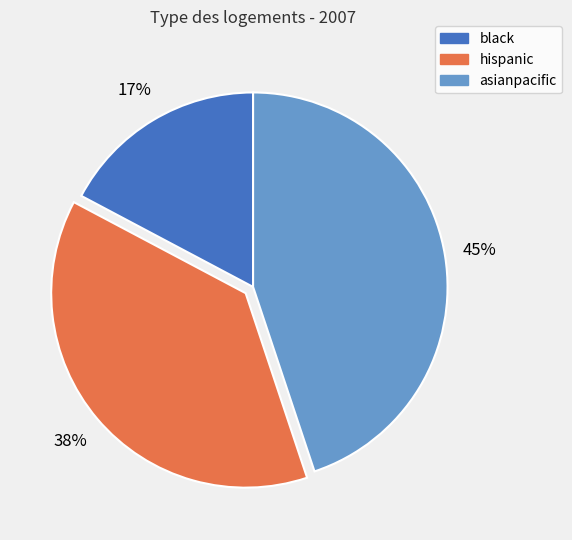

What is the smallest slice in the pie chart?

black